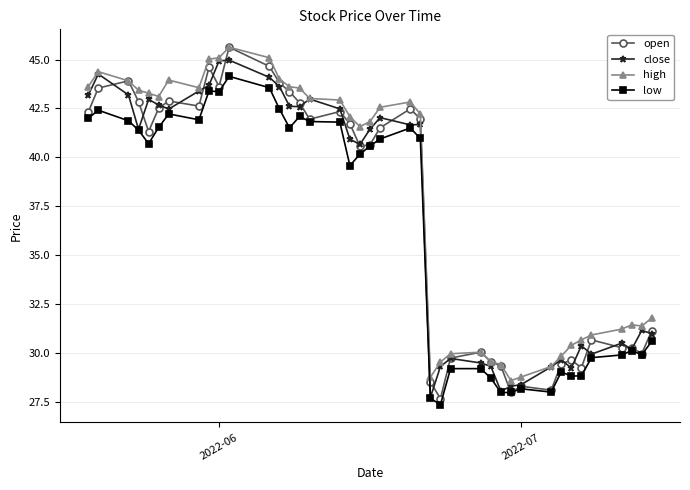

What is the maximum value shown in the chart?

45.6